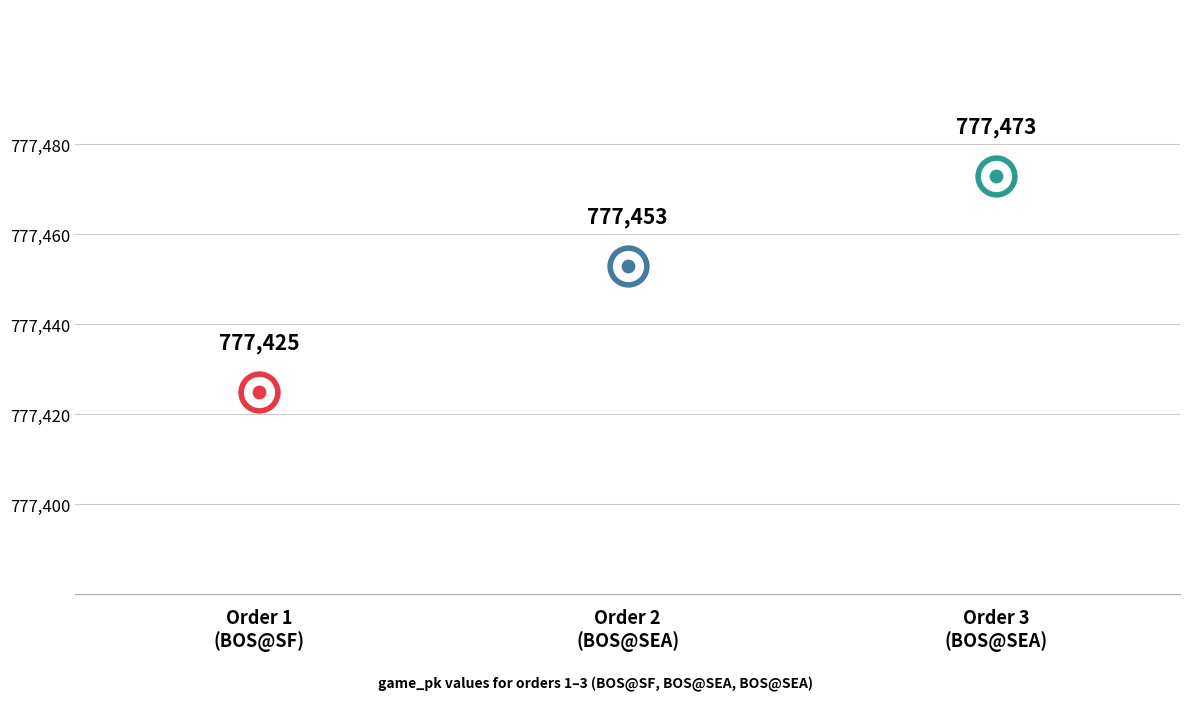

What is the ratio of the value at 2 to the value at 3?

1.0